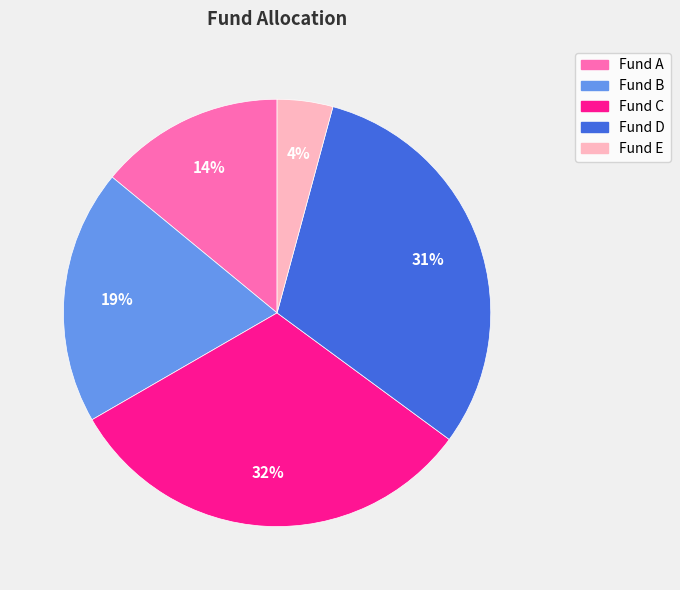

To the nearest percent, what is the average slice percentage?

20%